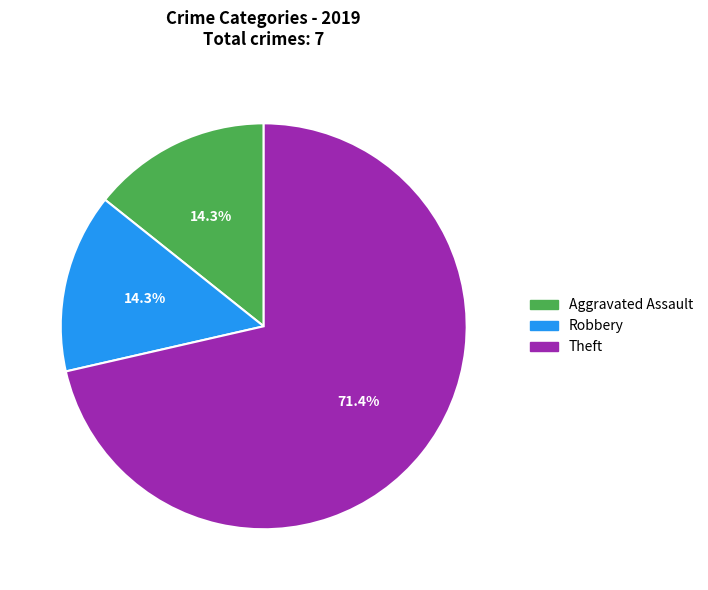

Which category has the biggest portion of the pie?

Theft